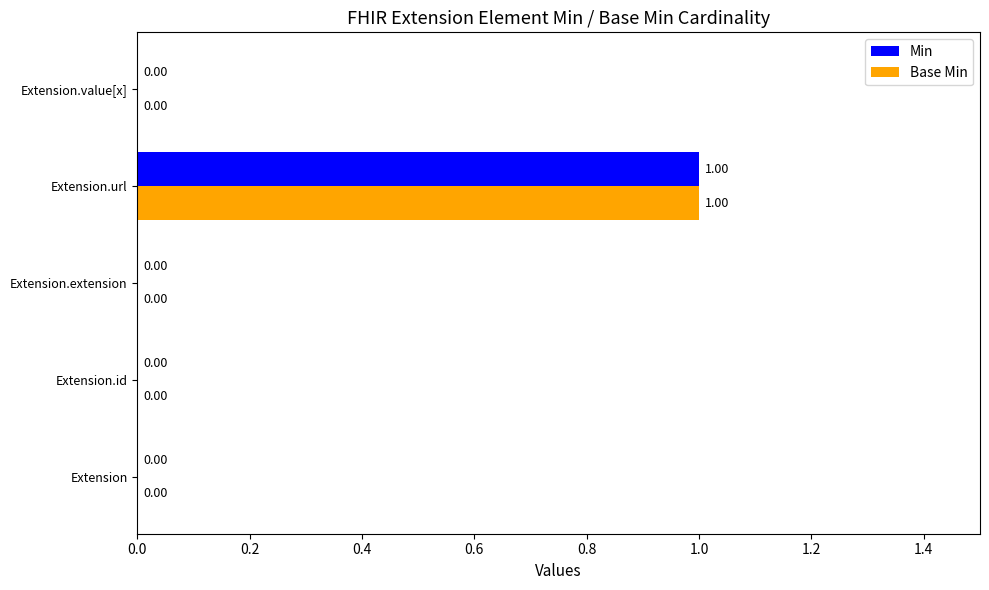

What is the highest value of the Base Min series?

1